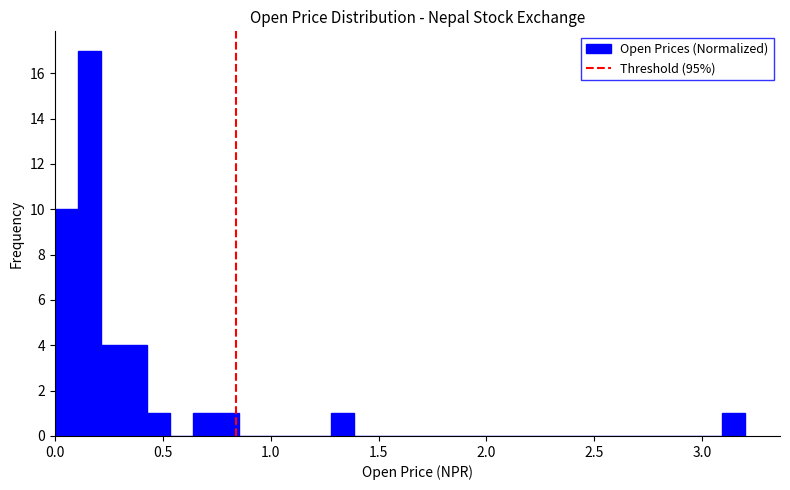

Around what value on the x-axis is the tallest bar? Give the approximate position of its centre, as read against the axis.

0.15